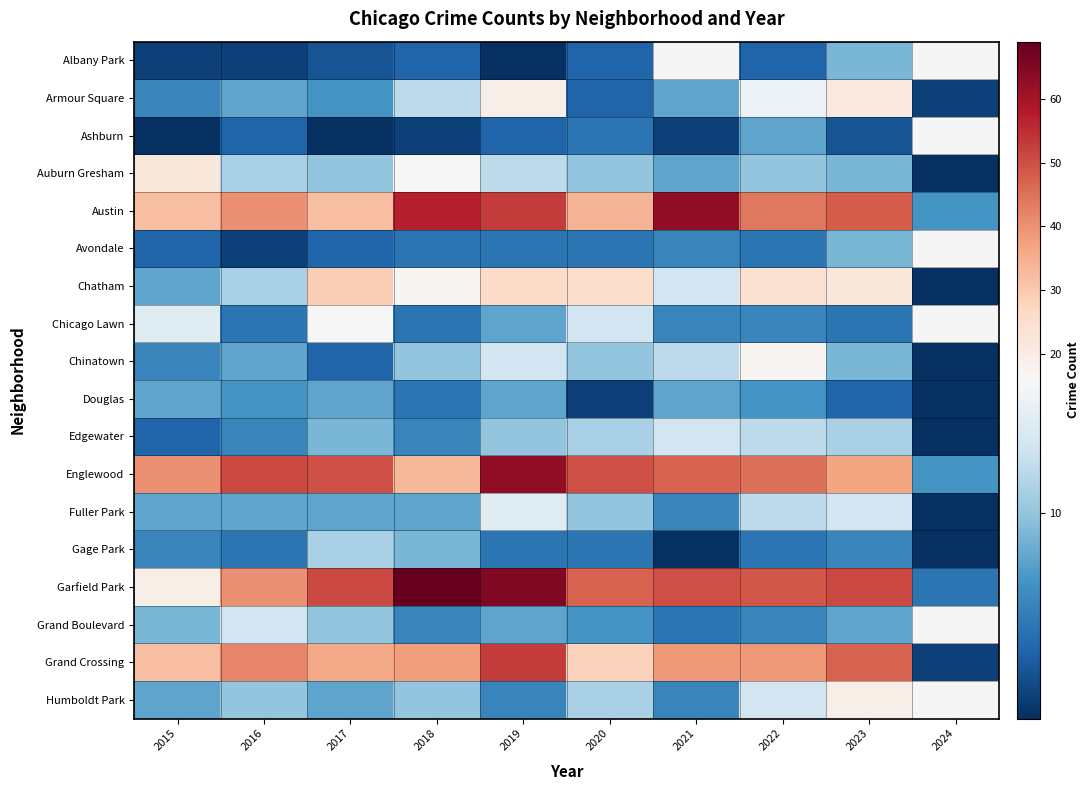

What is the smallest value displayed?

1.0